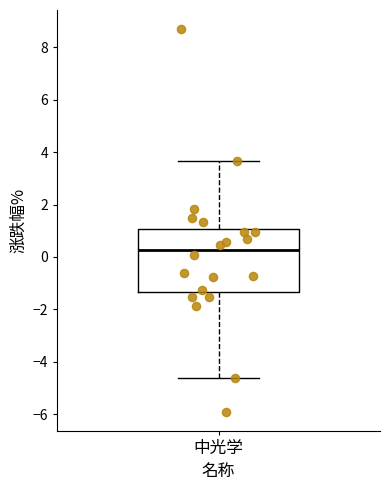

Transcribe this box plot: give where the median line is, the range the box spans, and where the two whiskers end, as read against the y-axis. The values are not printed on the chart, so give them approximately, as read against the axis.

median 0.2, box -1.4 to 1.0, whiskers -4.6 to 3.6